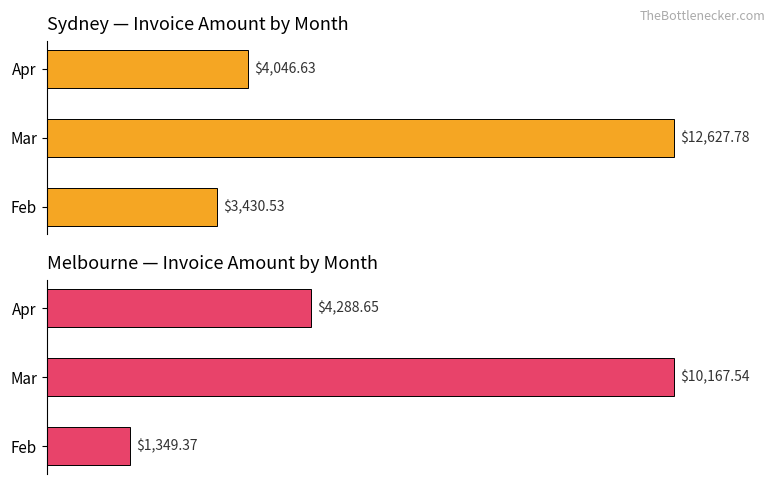

Which series changed the most between Feb and Mar?

Sydney INV Amount